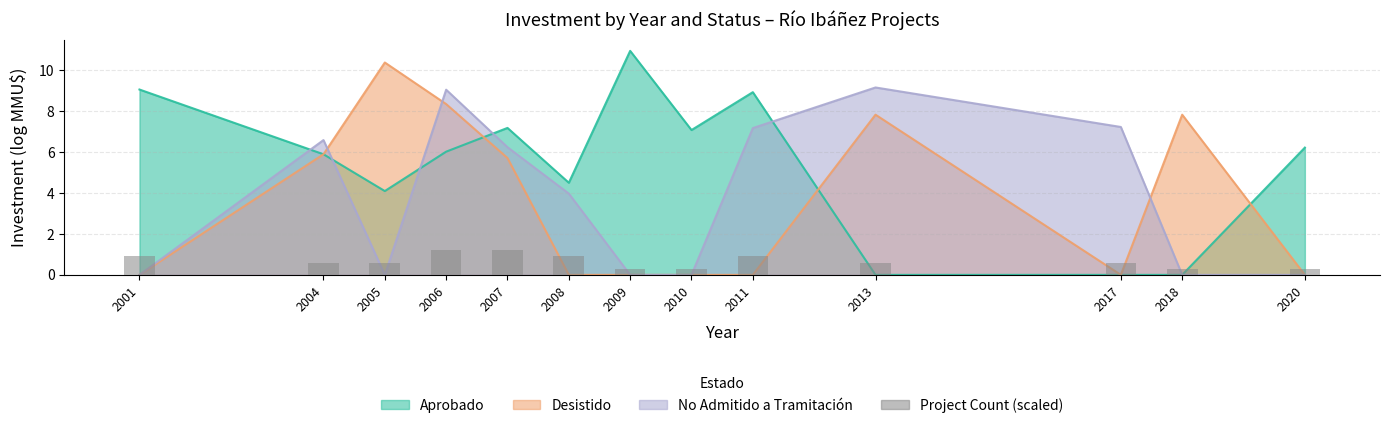

Which label corresponds to the smallest value in the chart?

2009